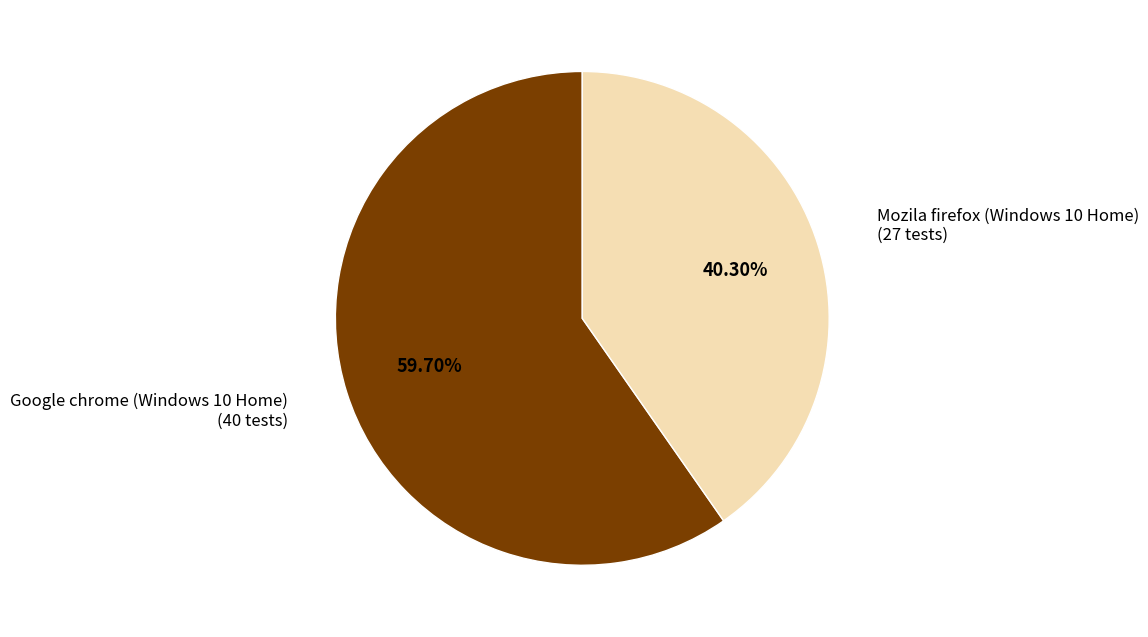

To the nearest percent, what is the difference between the largest and smallest slice percentages?

19%